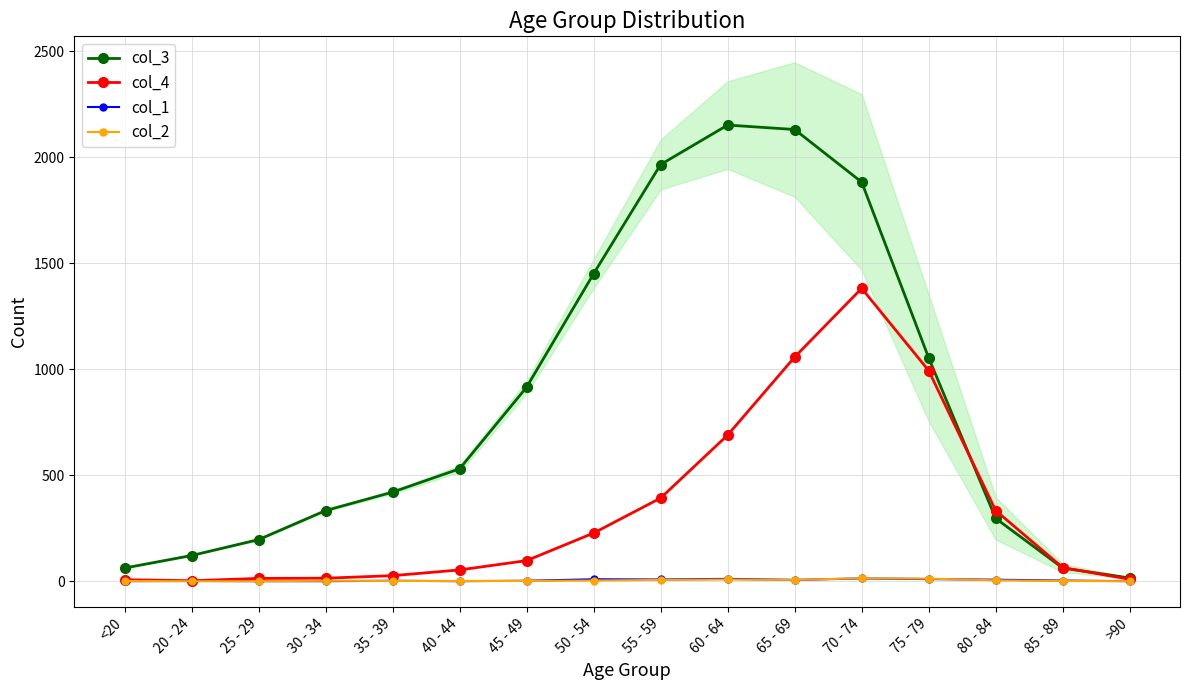

What position from the left is >90?

16